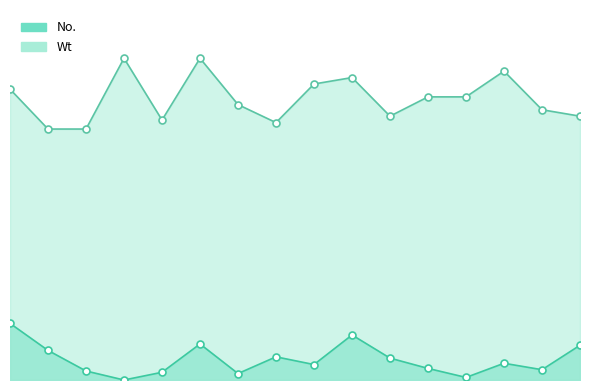

At which category is the sum across all series the highest?

5